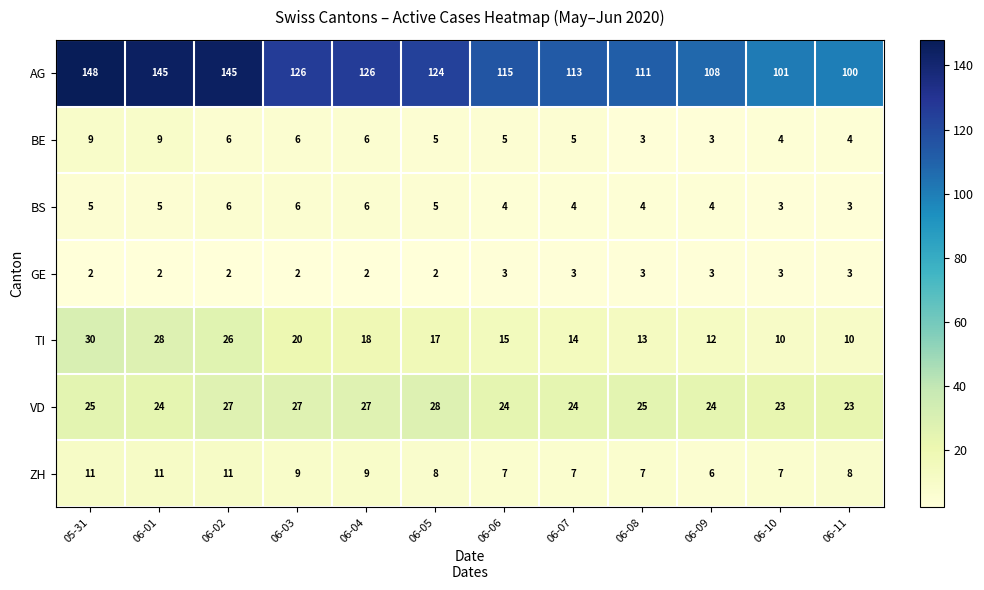

Rank the series by their maximum value, from highest to lowest.

AG, TI, VD, ZH, BE, BS, GE